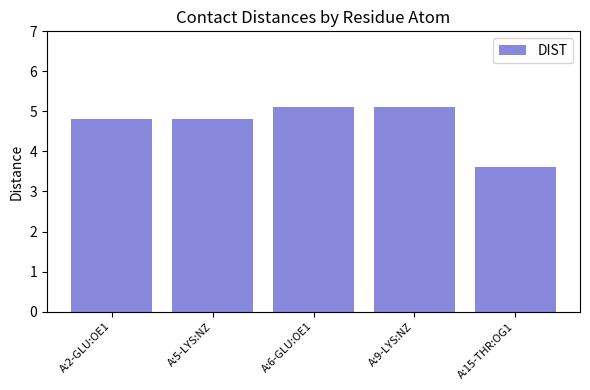

What is the average value?

4.7